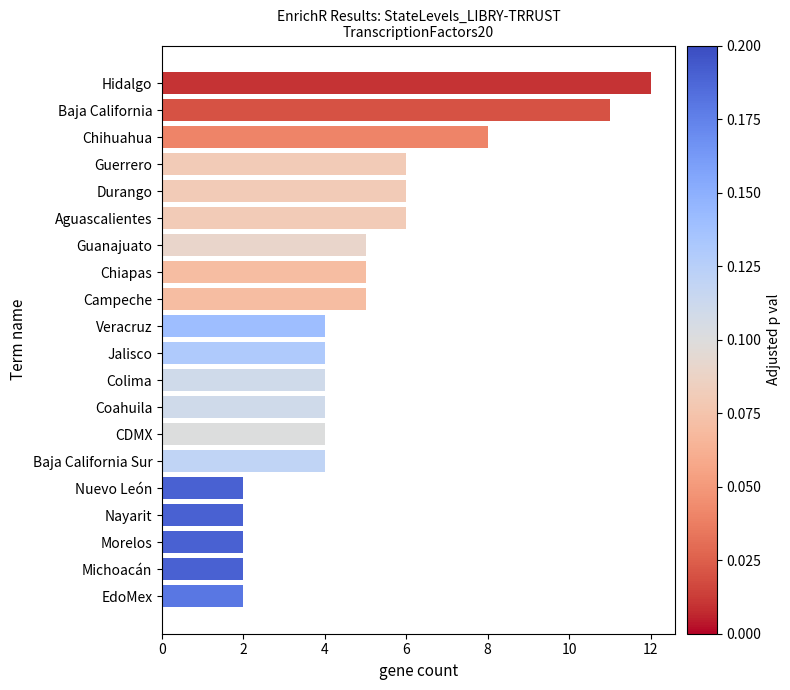

Reading bottom to top, extract all data points from this chart.

EdoMex=2	Michoacán=2	Morelos=2	Nayarit=2	Nuevo León=2	Baja California Sur=4	CDMX=4	Coahuila=4	Colima=4	Jalisco=4	Veracruz=4	Campeche=5	Chiapas=5	Guanajuato=5	Aguascalientes=6	Durango=6	Guerrero=6	Chihuahua=8	Baja California=11	Hidalgo=12